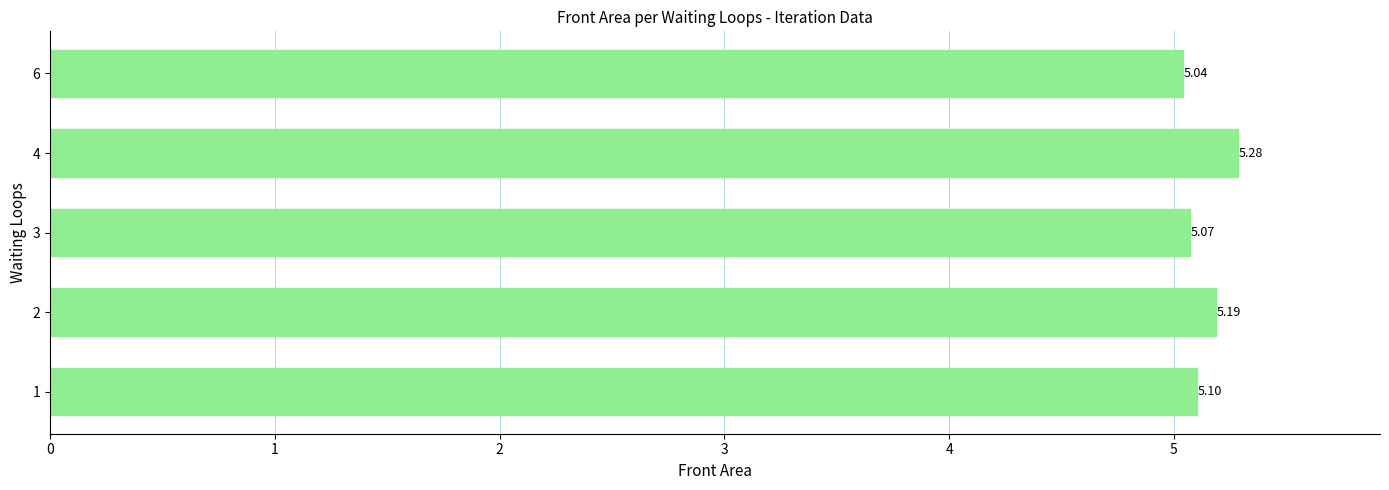

What is the difference between the values at 4 and 1?

0.2